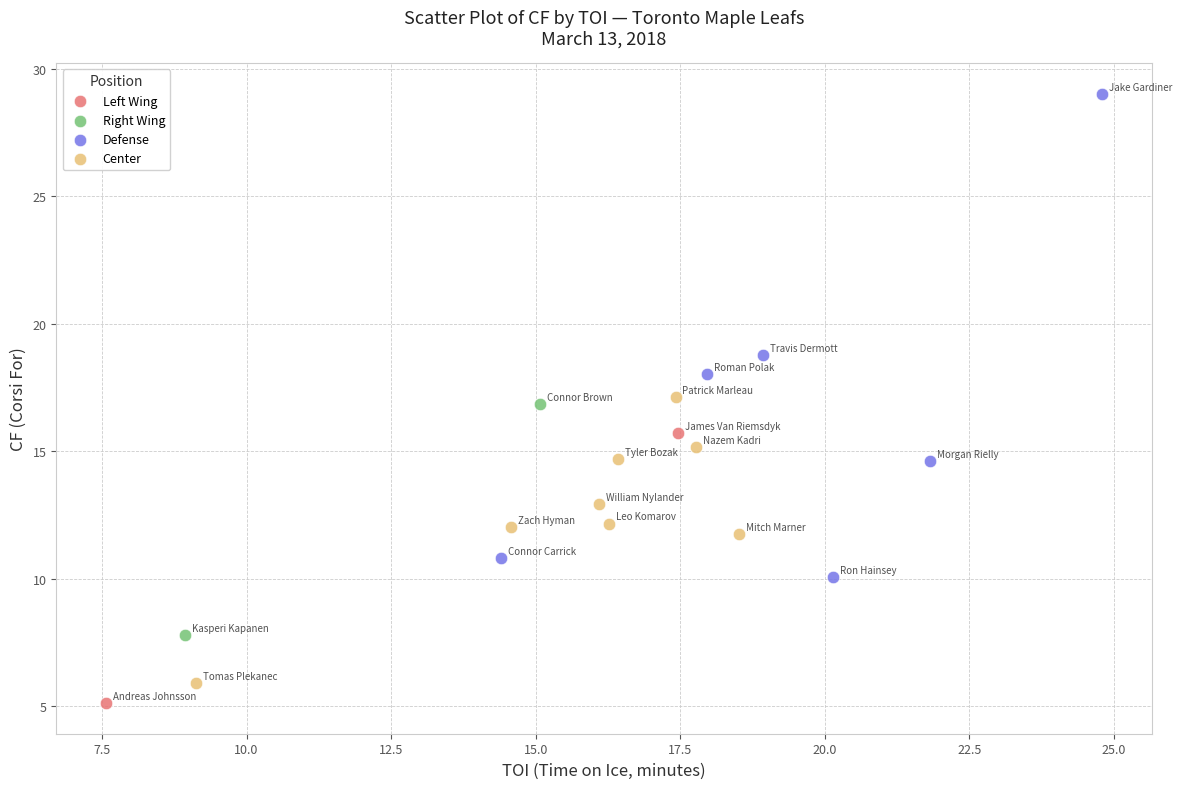

Which series has the largest Y range (max minus min)?

Defense